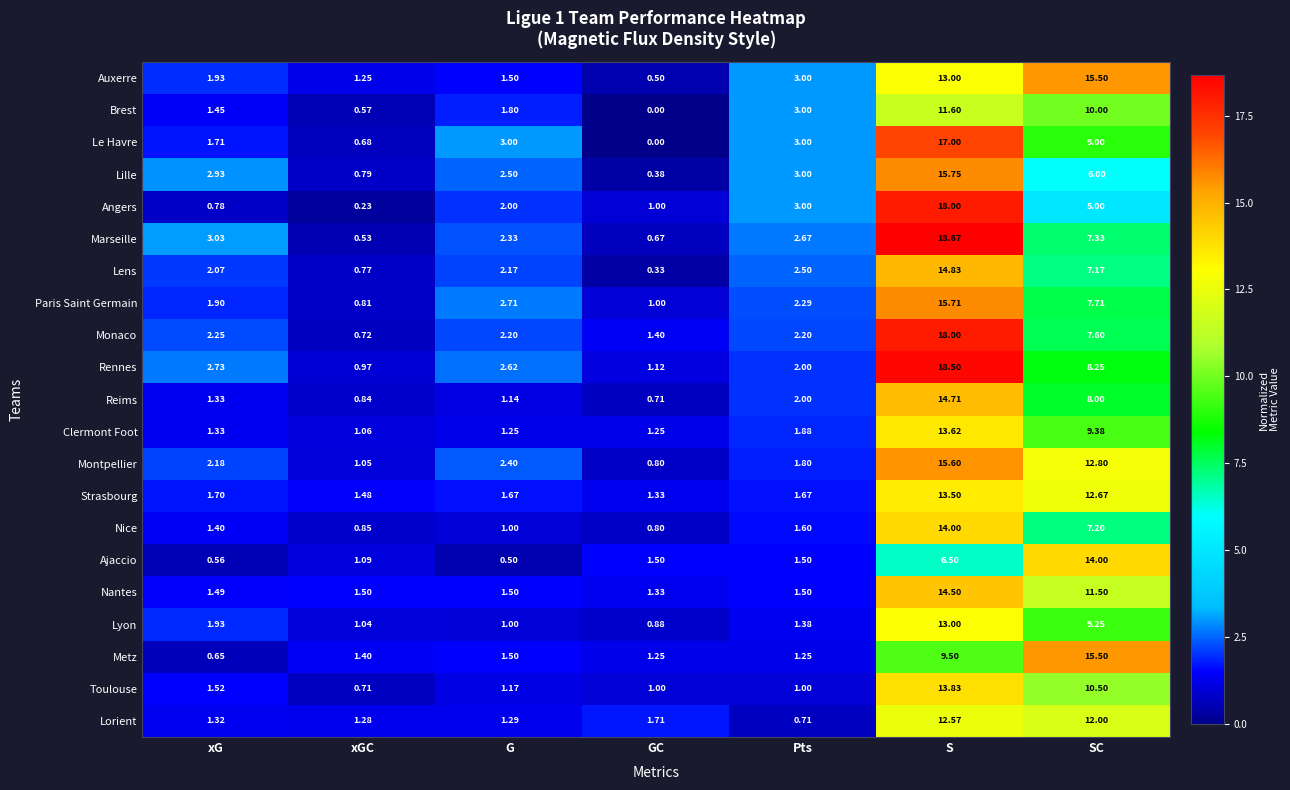

At which label does Toulouse first exceed 1?

xG